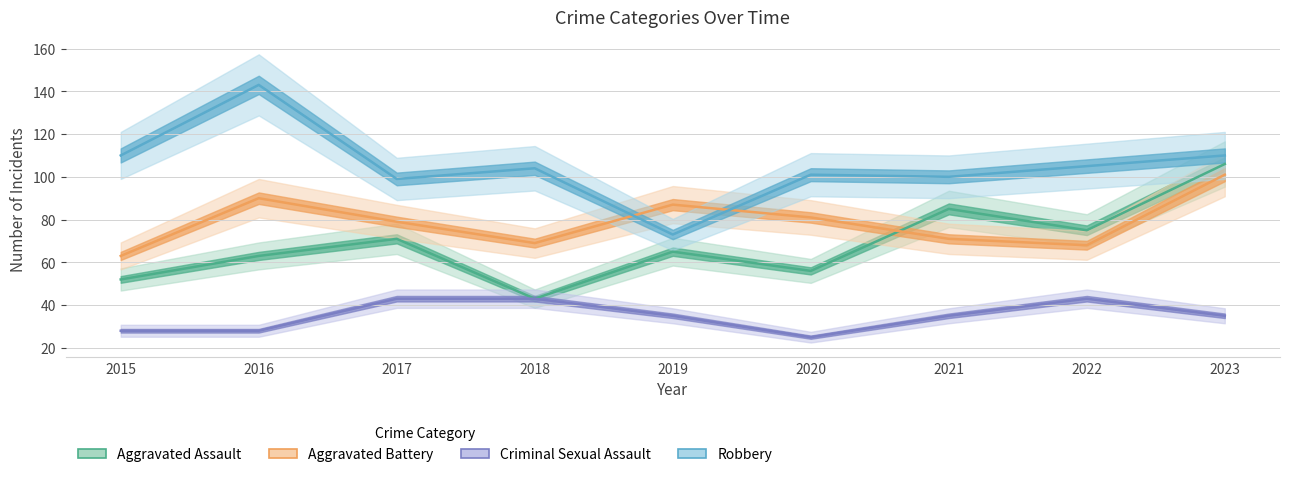

At how many categories does at least one series exceed 43?

9